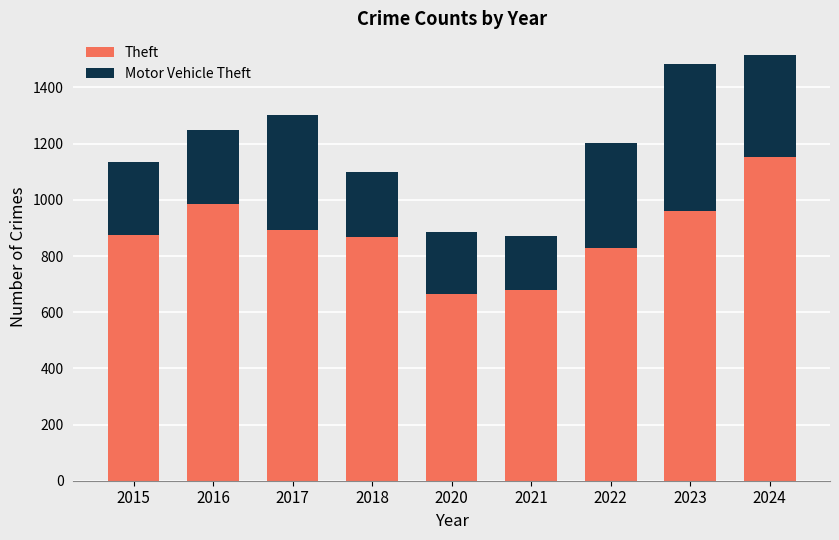

Where is Theft nearest to the value 909?

2017